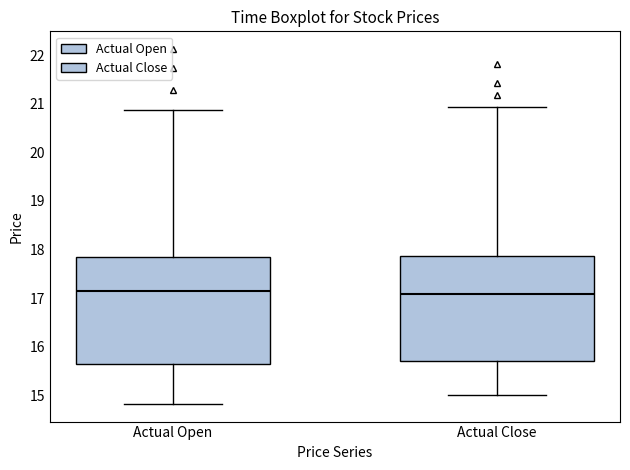

Reading left to right, transcribe this box plot: for each box, give where its median line is, the range the box spans, and where its two whiskers end, as read against the y-axis. The values are not printed on the chart, so give them approximately, as read against the axis.

Actual Open: median 17.1, box 15.6 to 17.8, whiskers 14.8 to 20.9
Actual Close: median 17.1, box 15.7 to 17.9, whiskers 15.0 to 20.9